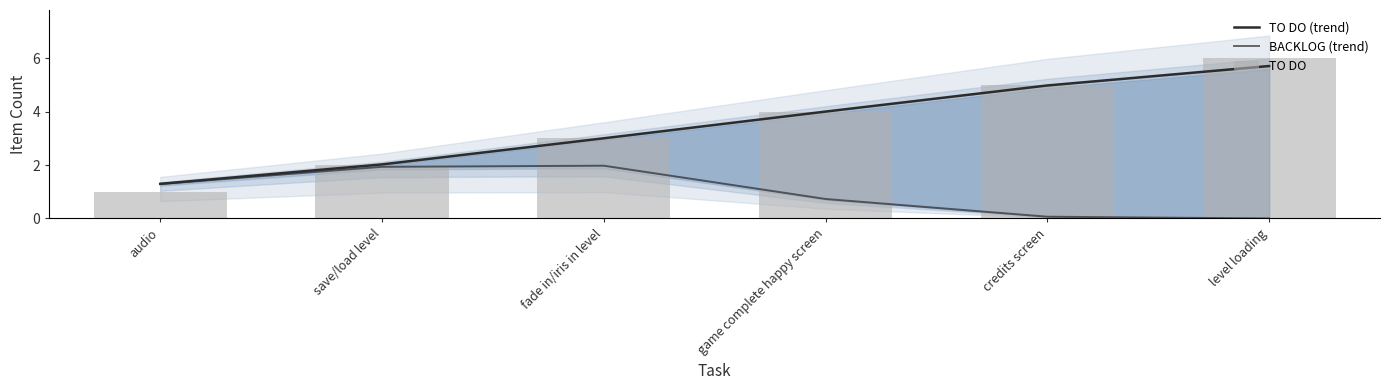

What are all the series names shown in the legend?

TO DO (trend), BACKLOG (trend), TO DO